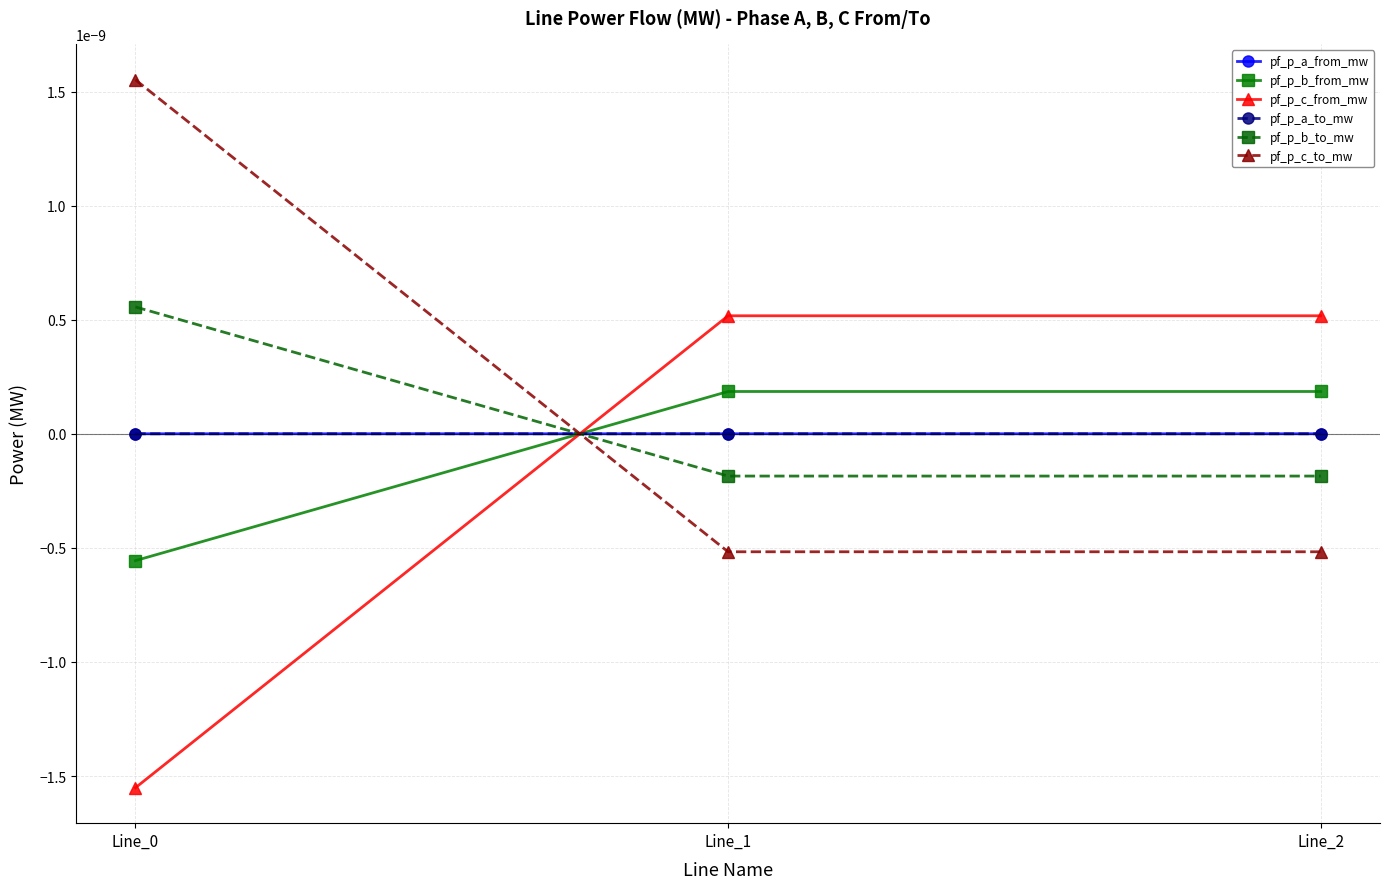

Does the chart have visible grid lines?

Yes